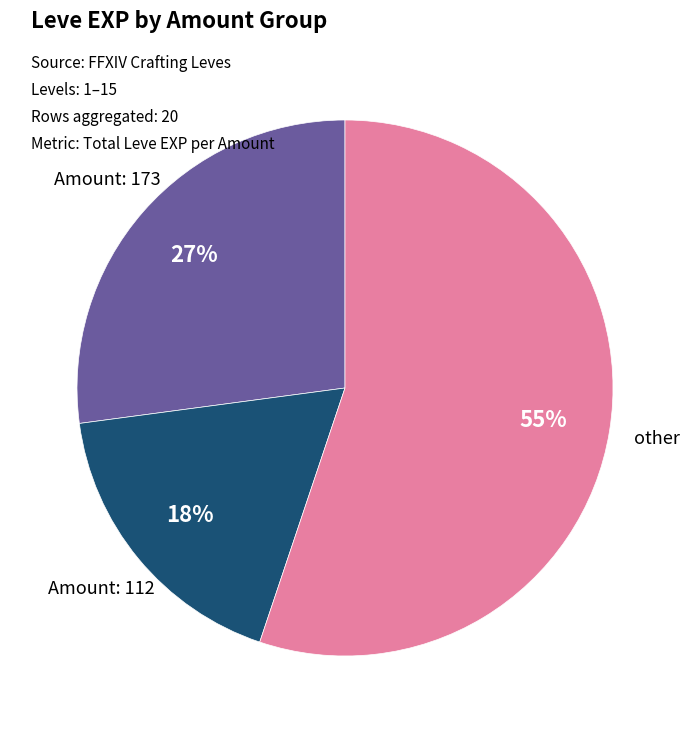

Does any single category account for the majority?

Yes